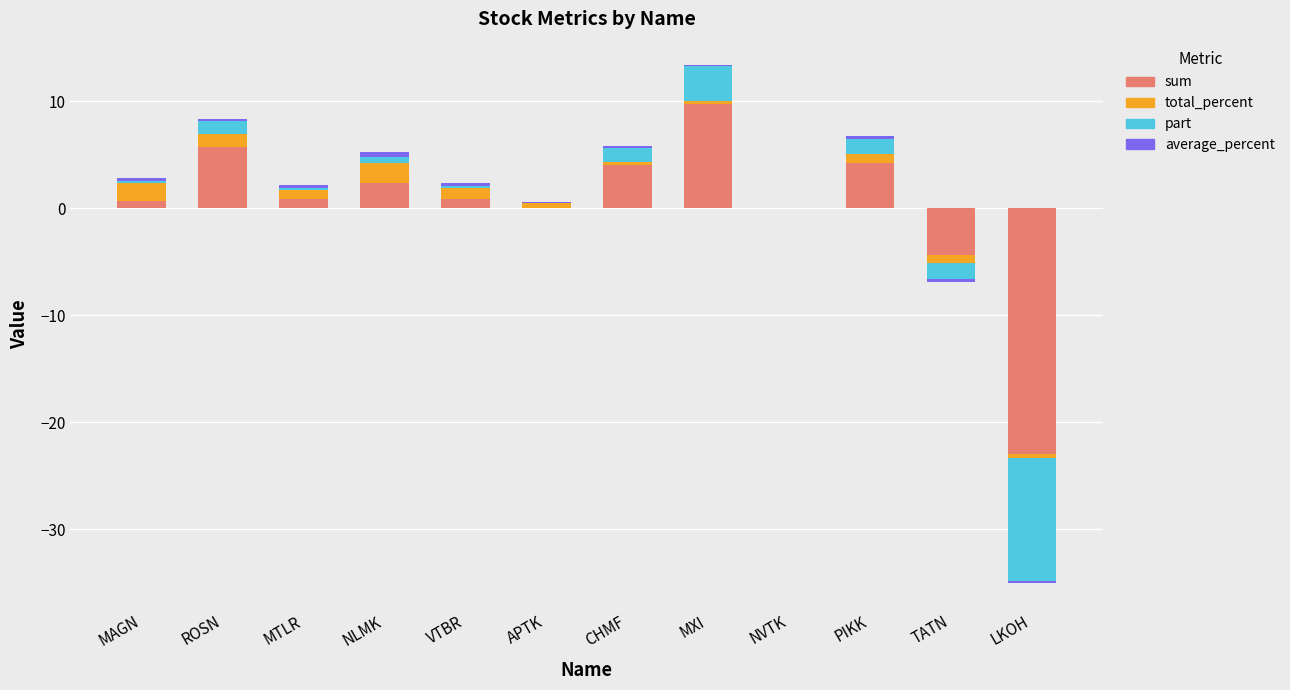

What is the maximum value for sum?

9.7